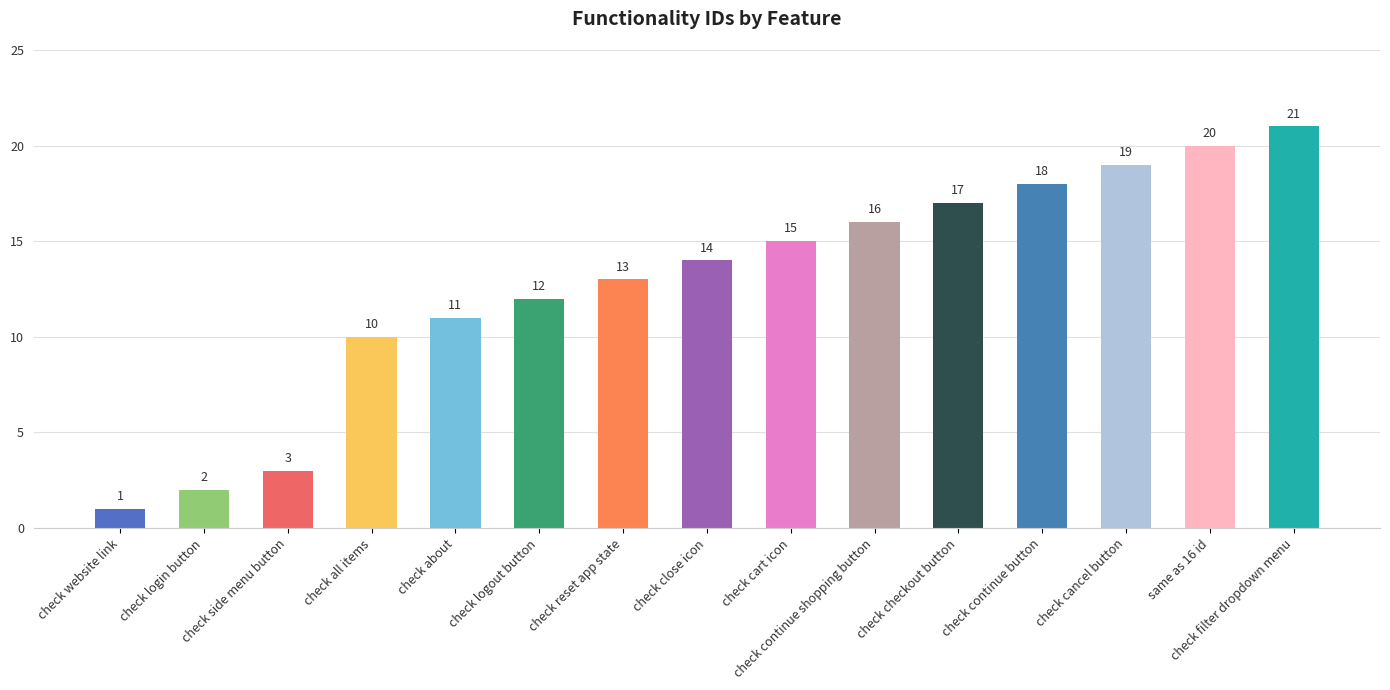

Reading left to right, extract all data points from this chart.

1	2	3	10	11	12	13	14	15	16	17	18	19	20	21